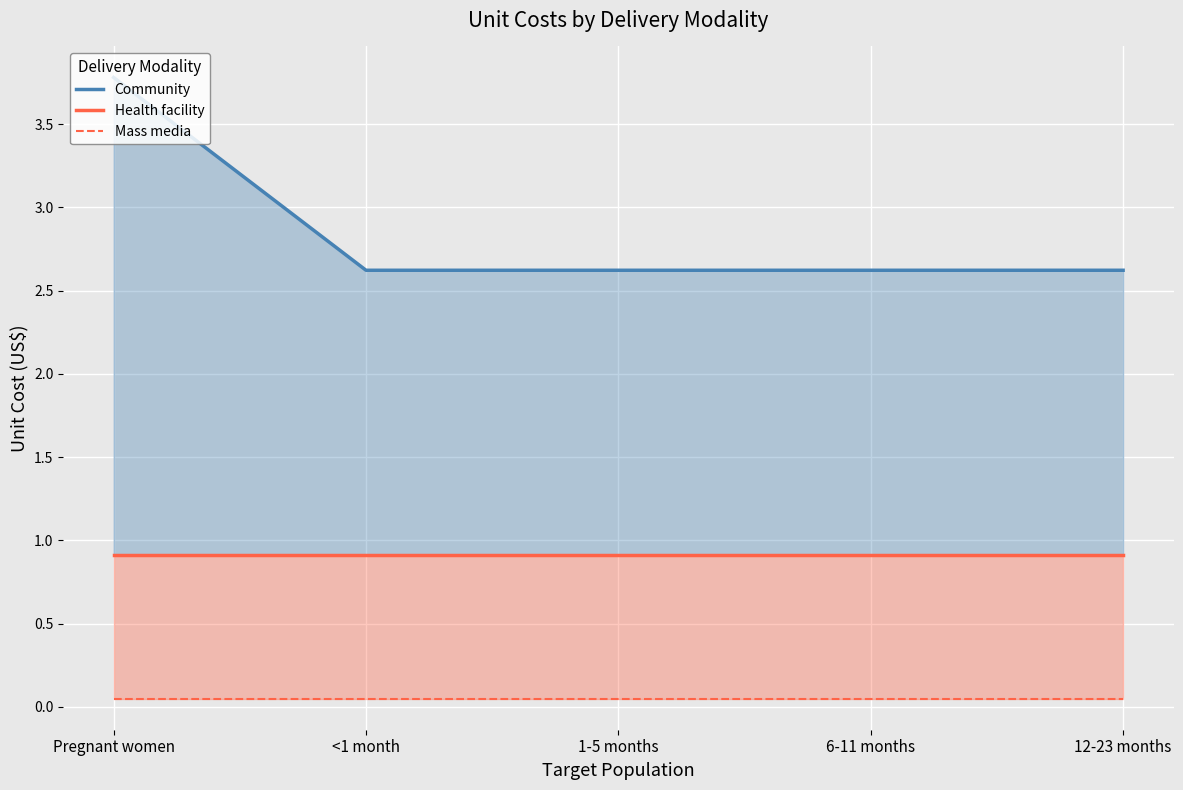

At how many categories does at least one series exceed 1?

5